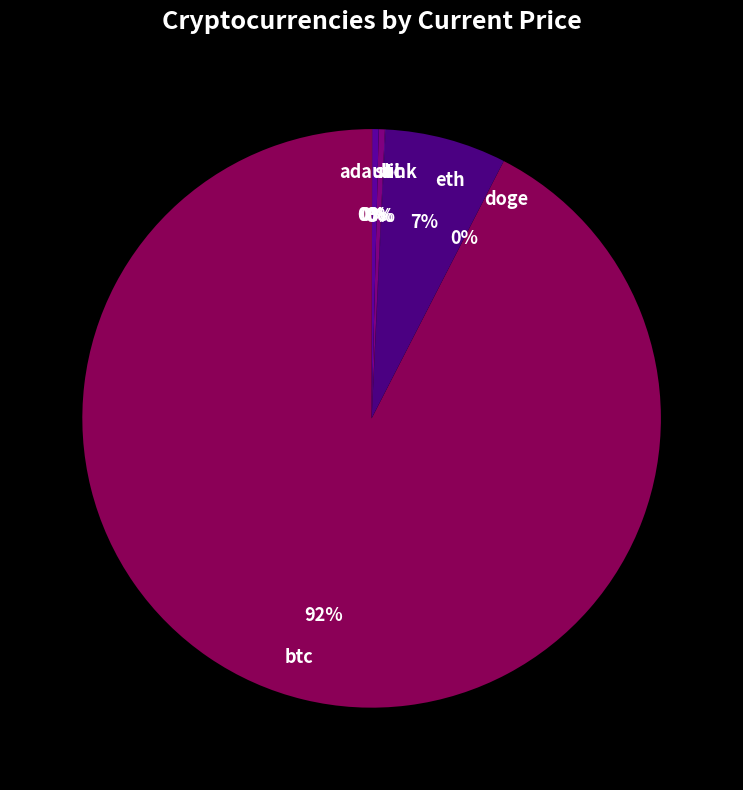

Is eth the majority of the pie?

No